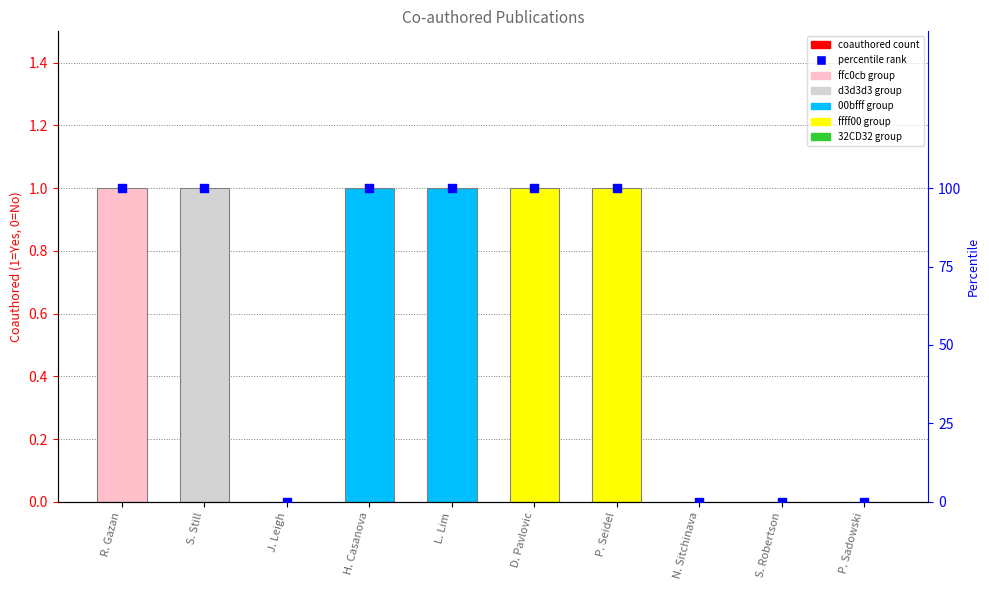

Is the value of coauthored at N. Sitchinava greater than the value of percentile rank at N. Sitchinava?

No